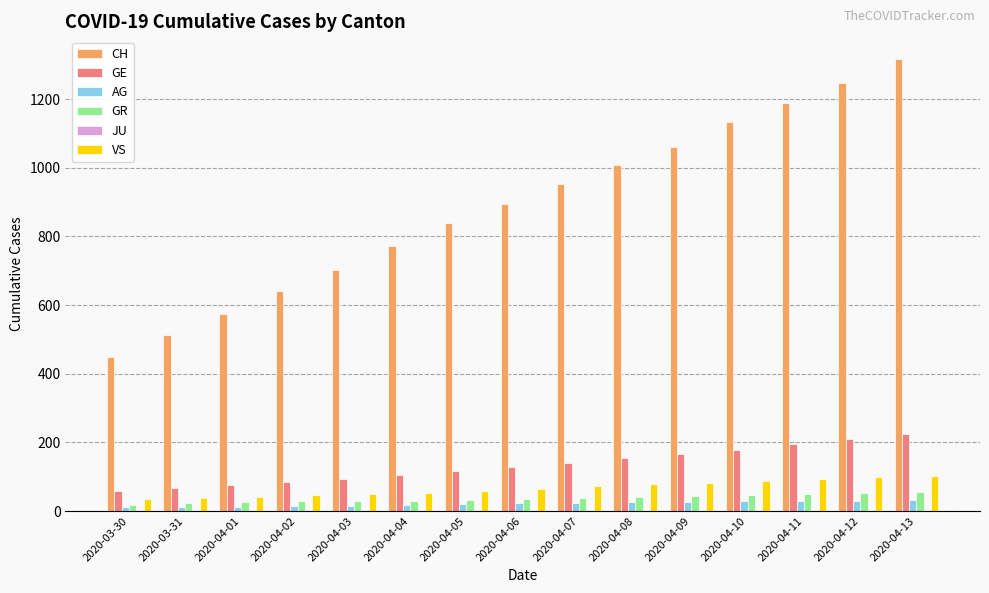

Rank the series at 2020-04-03 from highest to lowest value.

CH, GE, VS, GR, AG